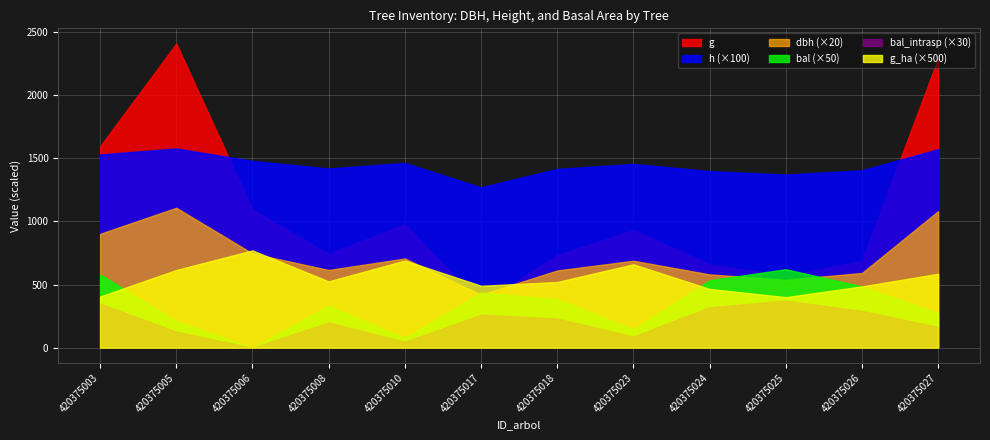

What is the average value of the bal series?

6.8